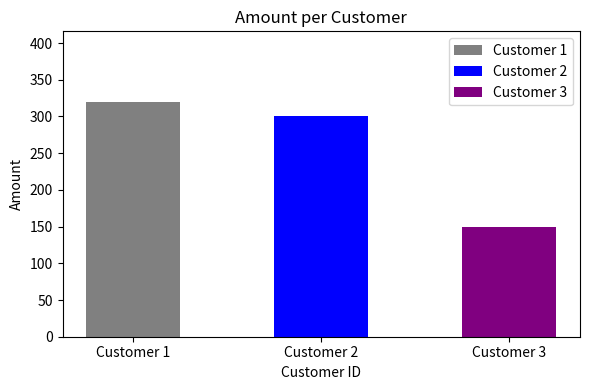

Reading left to right, transcribe all the data shown in this chart.

320	300	150